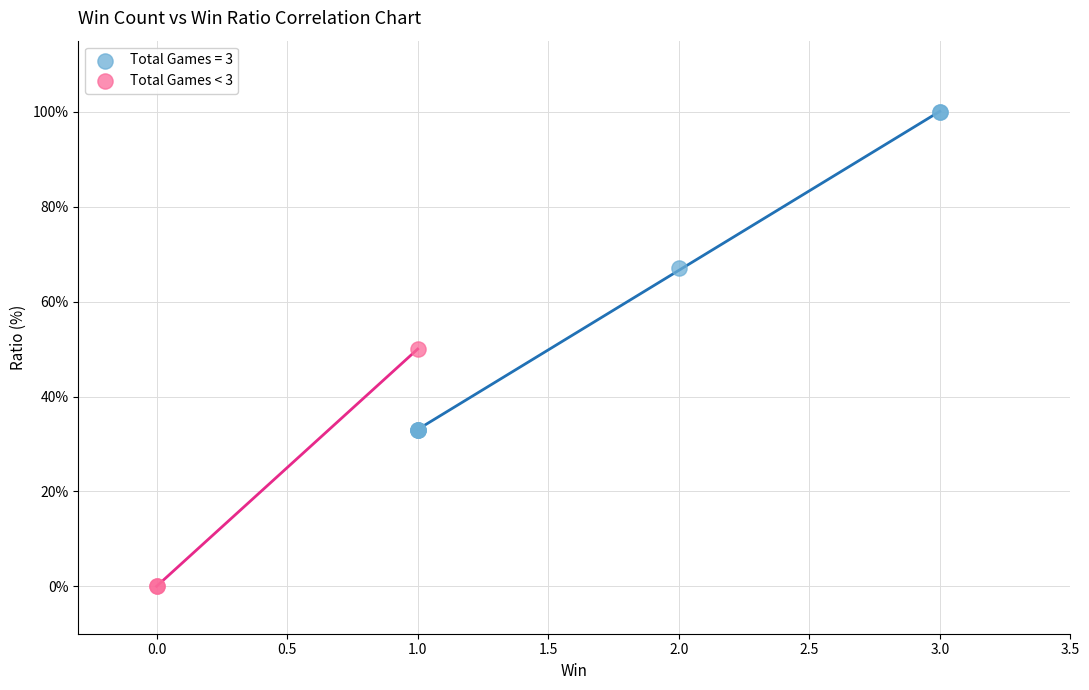

Which series has the largest Y range (max minus min)?

Total Games = 3